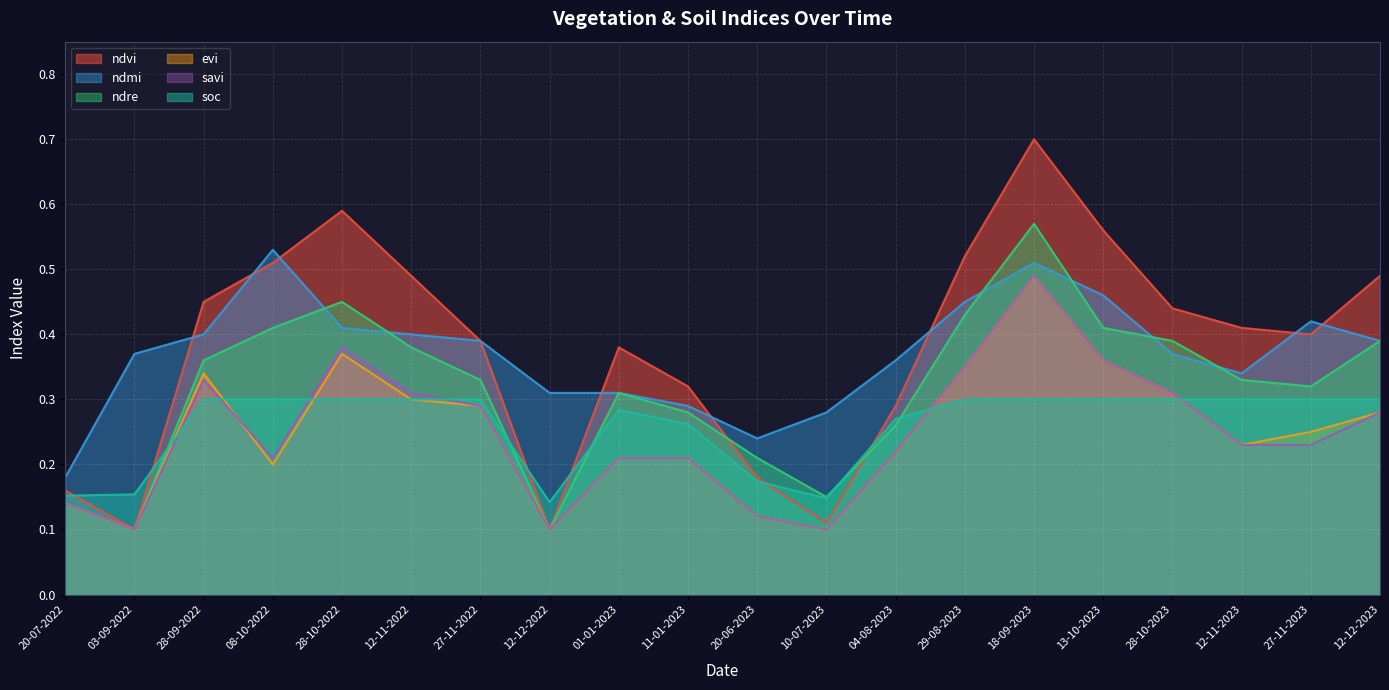

Reading right to left, extract all data points from this chart.

ndvi: 12-12-2023=0.5	27-11-2023=0.4	12-11-2023=0.4	28-10-2023=0.4	13-10-2023=0.6	18-09-2023=0.7	29-08-2023=0.5	04-08-2023=0.3	10-07-2023=0.1	20-06-2023=0.2	11-01-2023=0.3	01-01-2023=0.4	12-12-2022=0.1	27-11-2022=0.4	12-11-2022=0.5	28-10-2022=0.6	08-10-2022=0.5	28-09-2022=0.5	03-09-2022=0.1	20-07-2022=0.2
ndmi: 12-12-2023=0.4	27-11-2023=0.4	12-11-2023=0.3	28-10-2023=0.4	13-10-2023=0.5	18-09-2023=0.5	29-08-2023=0.5	04-08-2023=0.4	10-07-2023=0.3	20-06-2023=0.2	11-01-2023=0.3	01-01-2023=0.3	12-12-2022=0.3	27-11-2022=0.4	12-11-2022=0.4	28-10-2022=0.4	08-10-2022=0.5	28-09-2022=0.4	03-09-2022=0.4	20-07-2022=0.2
ndre: 12-12-2023=0.4	27-11-2023=0.3	12-11-2023=0.3	28-10-2023=0.4	13-10-2023=0.4	18-09-2023=0.6	29-08-2023=0.4	04-08-2023=0.3	10-07-2023=0.1	20-06-2023=0.2	11-01-2023=0.3	01-01-2023=0.3	12-12-2022=0.1	27-11-2022=0.3	12-11-2022=0.4	28-10-2022=0.5	08-10-2022=0.4	28-09-2022=0.4	03-09-2022=0.1	20-07-2022=0.1
evi: 12-12-2023=0.3	27-11-2023=0.2	12-11-2023=0.2	28-10-2023=0.3	13-10-2023=0.4	18-09-2023=0.5	29-08-2023=0.3	04-08-2023=0.2	10-07-2023=0.1	20-06-2023=0.1	11-01-2023=0.2	01-01-2023=0.2	12-12-2022=0.1	27-11-2022=0.3	12-11-2022=0.3	28-10-2022=0.4	08-10-2022=0.2	28-09-2022=0.3	03-09-2022=0.1	20-07-2022=0.1
savi: 12-12-2023=0.3	27-11-2023=0.2	12-11-2023=0.2	28-10-2023=0.3	13-10-2023=0.4	18-09-2023=0.5	29-08-2023=0.3	04-08-2023=0.2	10-07-2023=0.1	20-06-2023=0.1	11-01-2023=0.2	01-01-2023=0.2	12-12-2022=0.1	27-11-2022=0.3	12-11-2022=0.3	28-10-2022=0.4	08-10-2022=0.2	28-09-2022=0.3	03-09-2022=0.1	20-07-2022=0.1
soc: 12-12-2023=0.3	27-11-2023=0.3	12-11-2023=0.3	28-10-2023=0.3	13-10-2023=0.3	18-09-2023=0.3	29-08-2023=0.3	04-08-2023=0.3	10-07-2023=0.1	20-06-2023=0.2	11-01-2023=0.3	01-01-2023=0.3	12-12-2022=0.1	27-11-2022=0.3	12-11-2022=0.3	28-10-2022=0.3	08-10-2022=0.3	28-09-2022=0.3	03-09-2022=0.2	20-07-2022=0.2